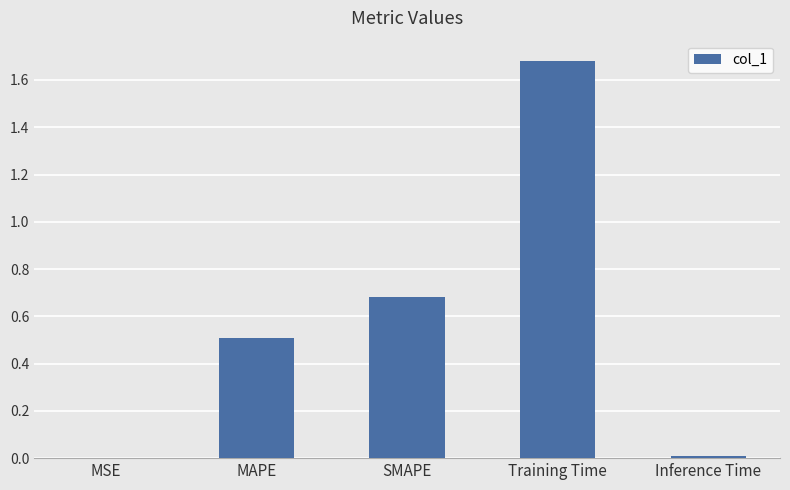

Which has a higher value, MSE or SMAPE?

SMAPE